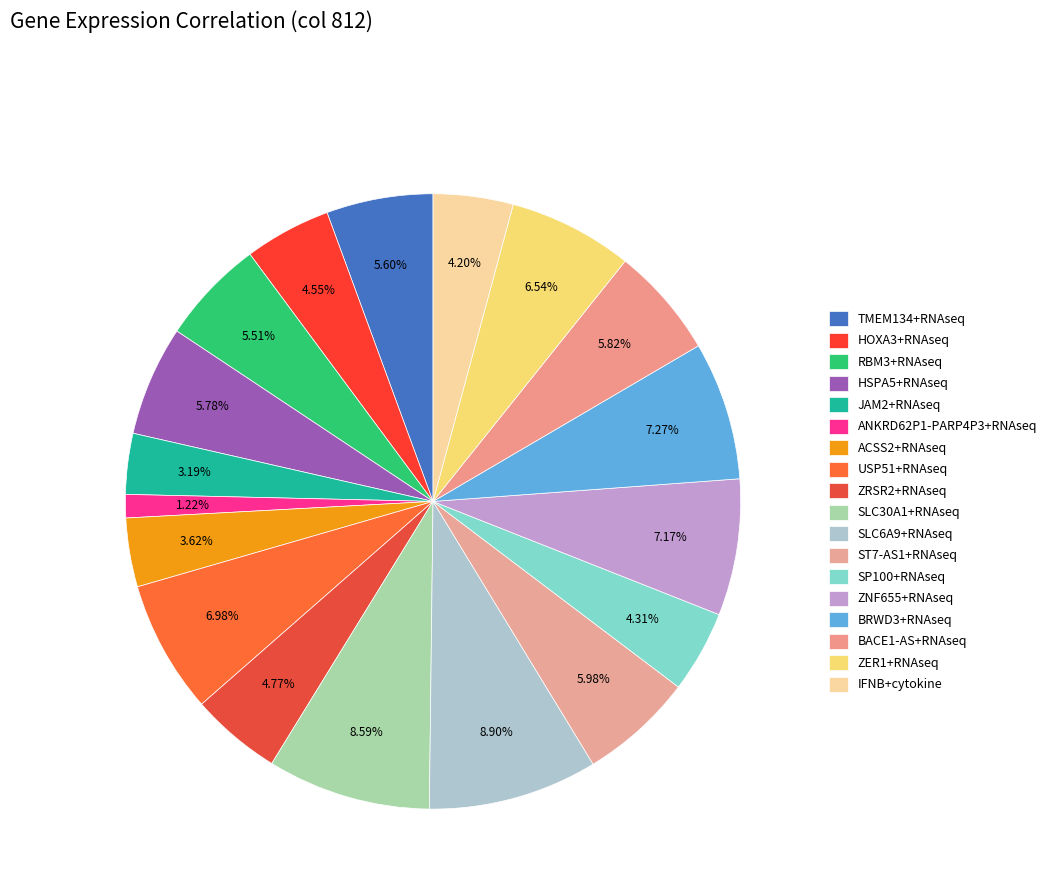

Count the number of slices in the pie.

18